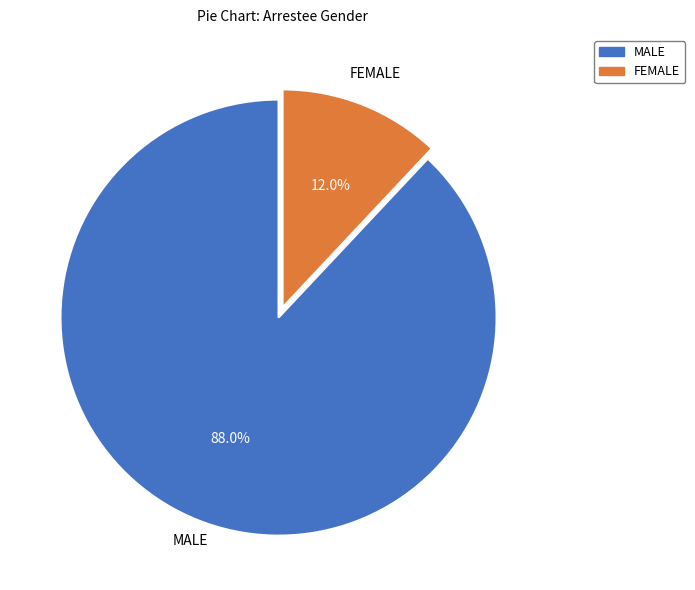

Does MALE represent more than half of the total?

Yes